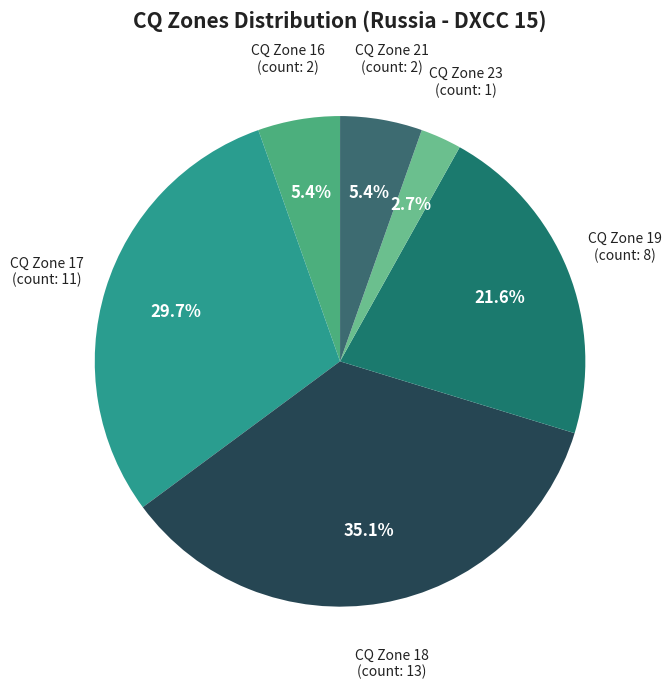

How many slices are in this pie chart?

6